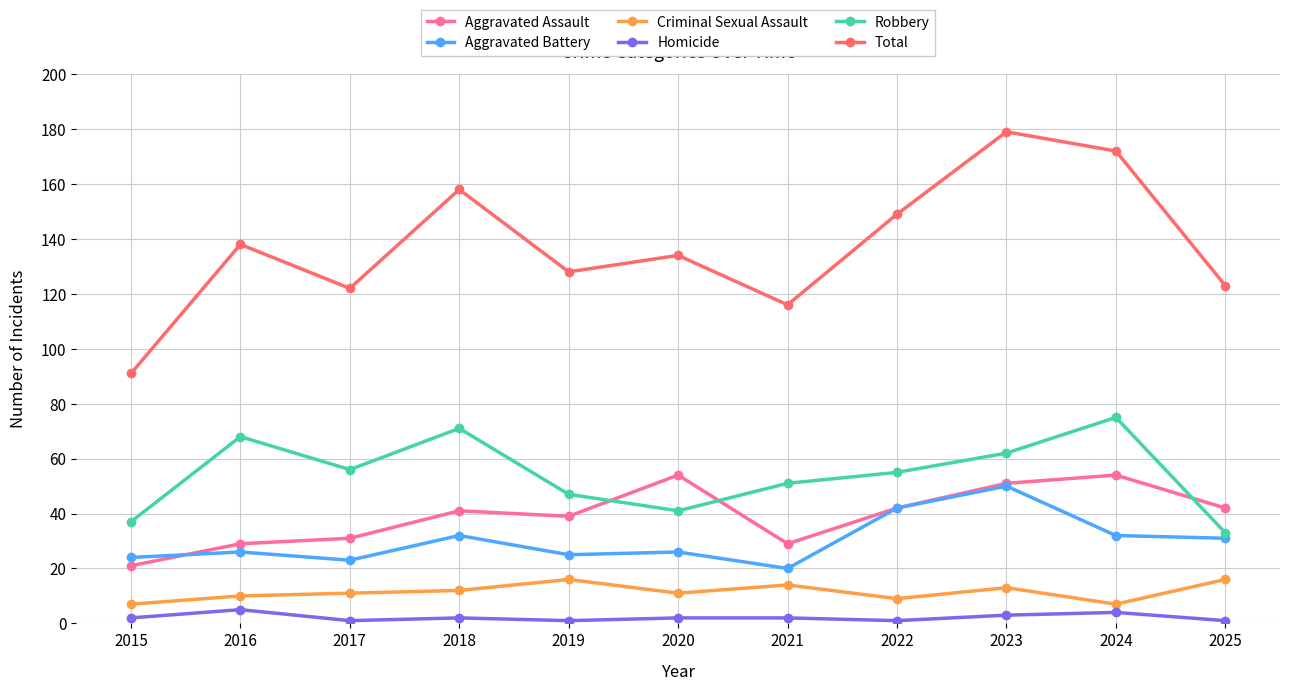

True or false: Aggravated Assault and Total cross at least once.

False